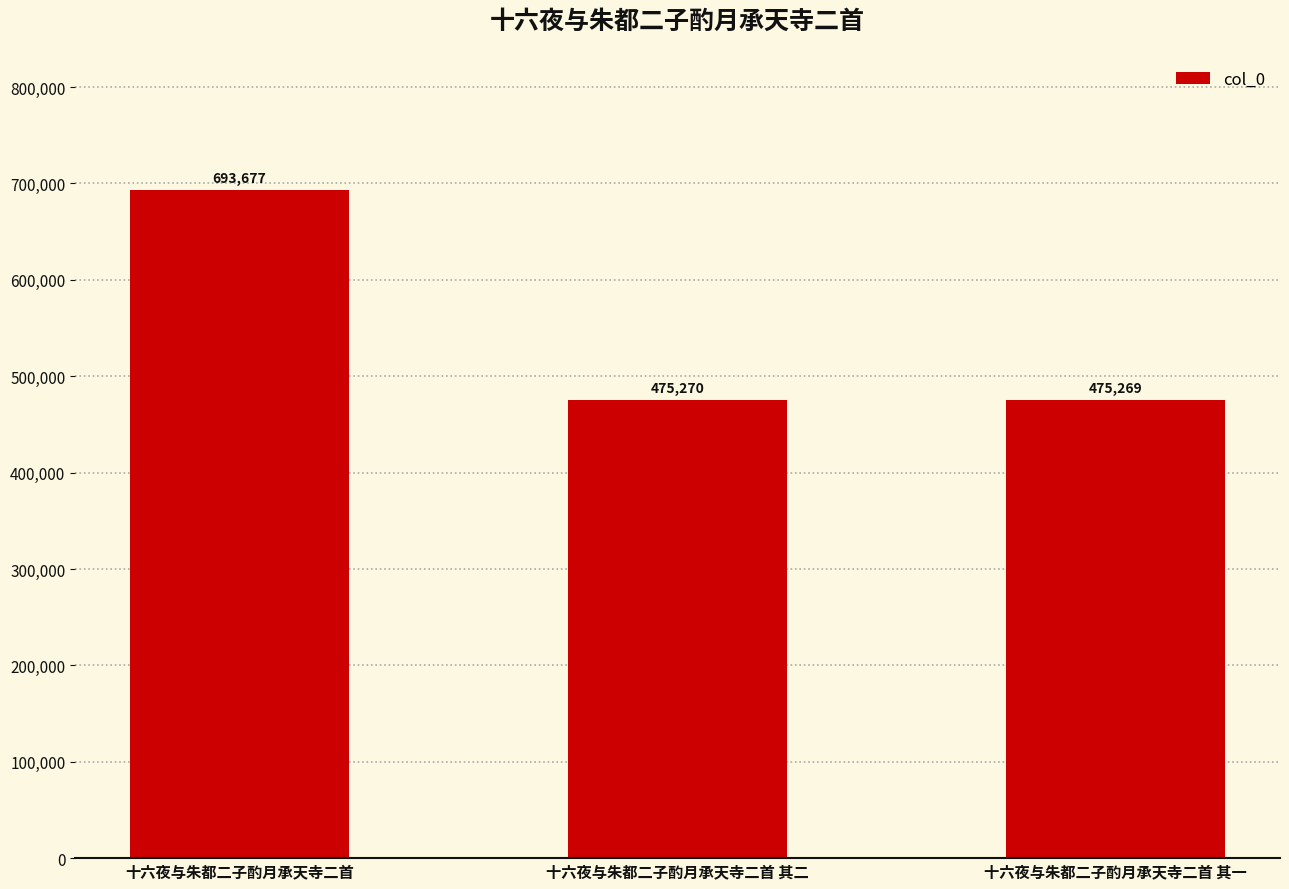

Reading left to right, what are all the values shown in this chart?

十六夜与朱都二子酌月承天寺二首=693677	十六夜与朱都二子酌月承天寺二首 其二=475270	十六夜与朱都二子酌月承天寺二首 其一=475269